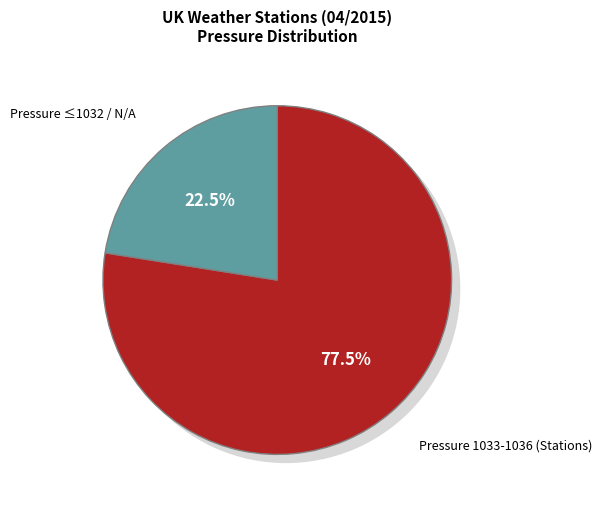

Is there a majority slice in this chart?

Yes